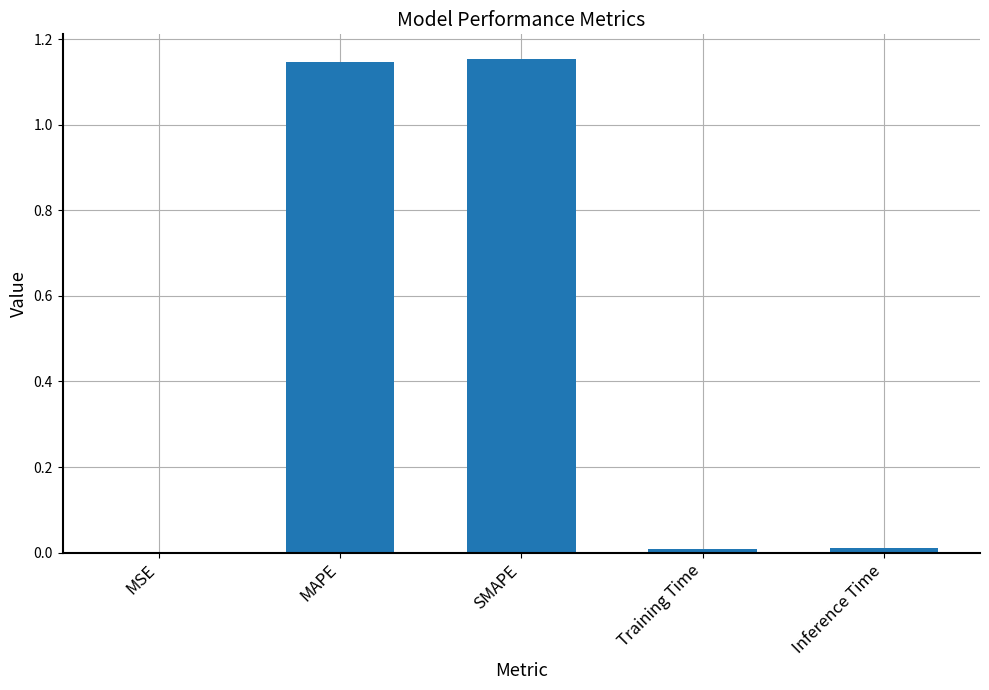

Are the bars horizontal?

No